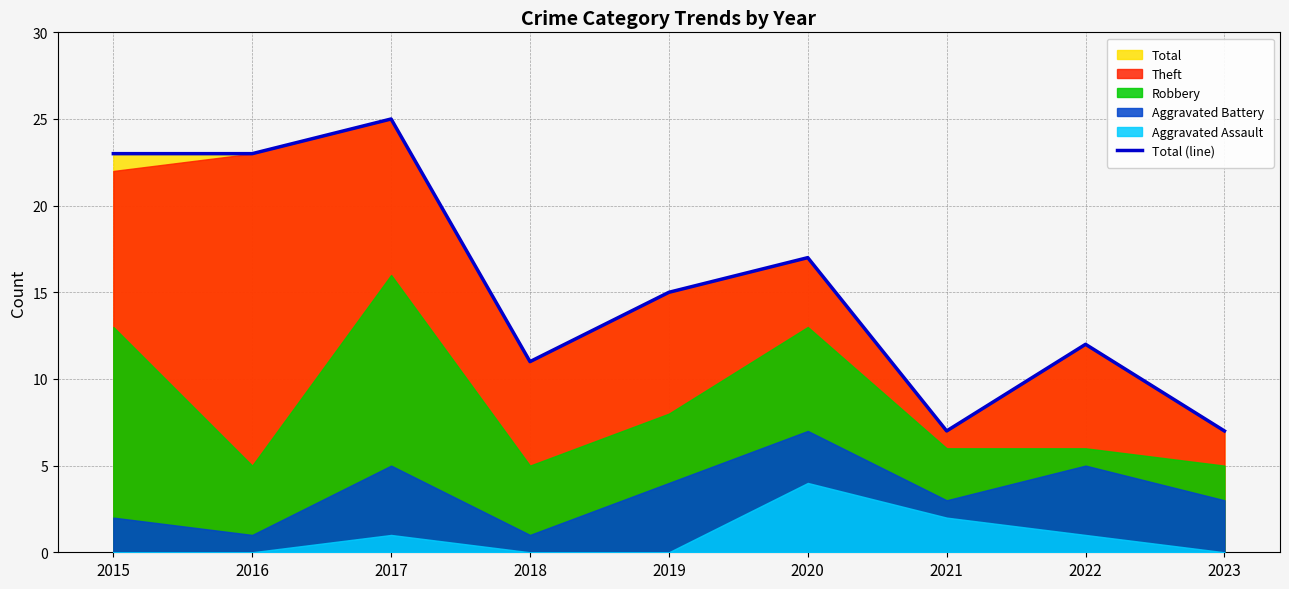

Which category has the highest value across all series?

2017